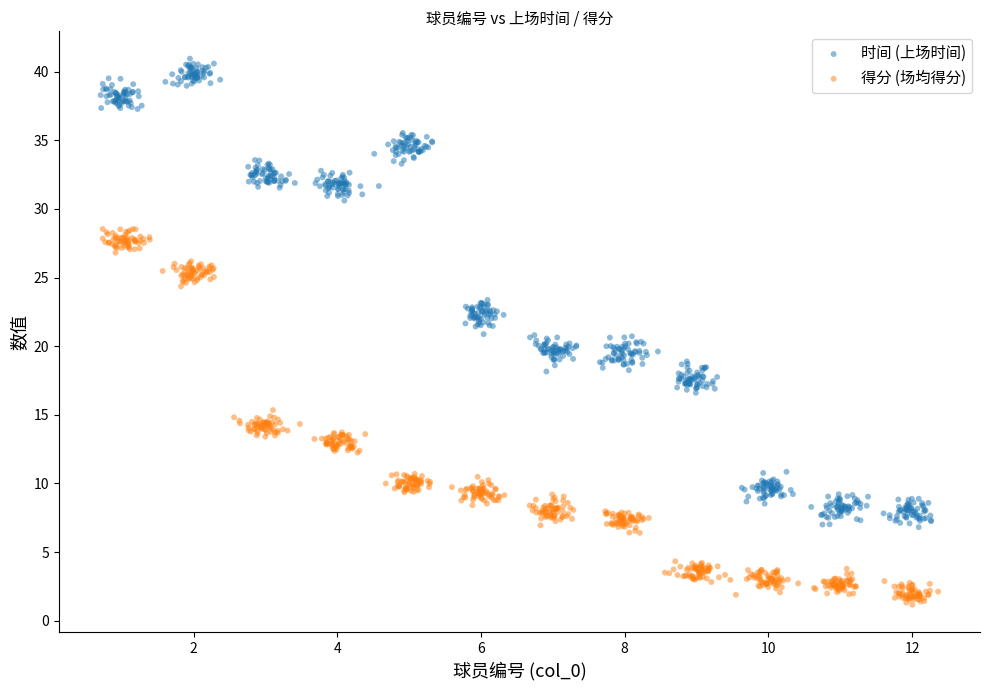

Which series reaches the maximum Y coordinate?

时间 (上场时间)